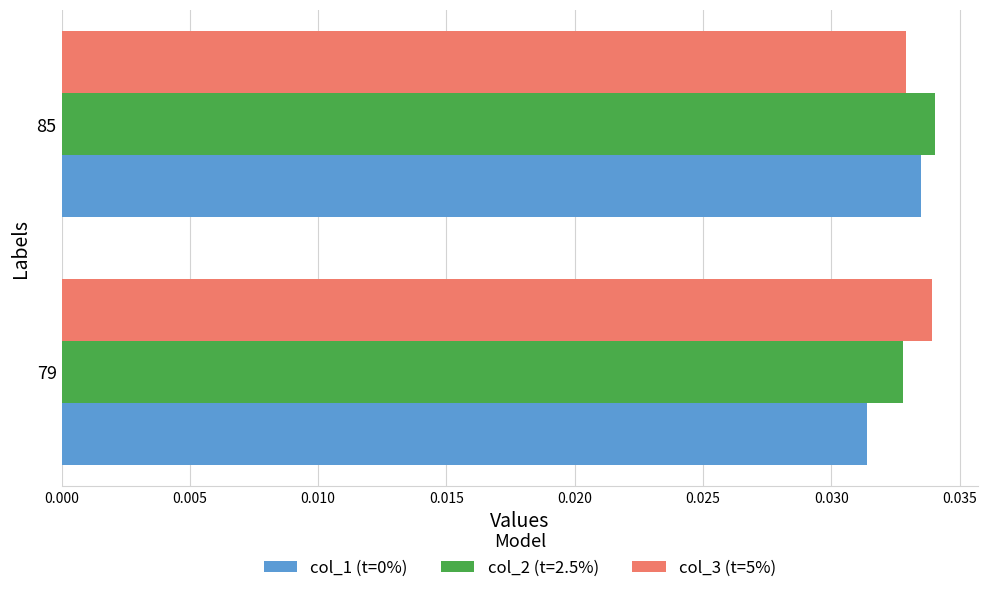

At which category is the sum across all series the highest?

85